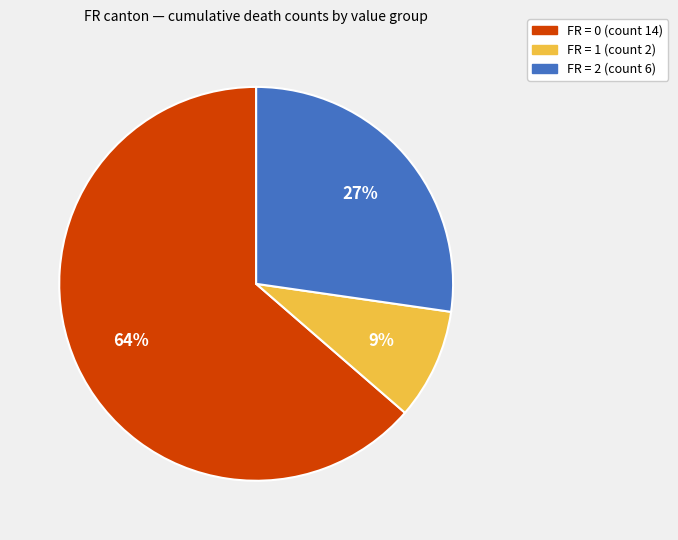

Is there any slice that represents more than half of the pie?

Yes